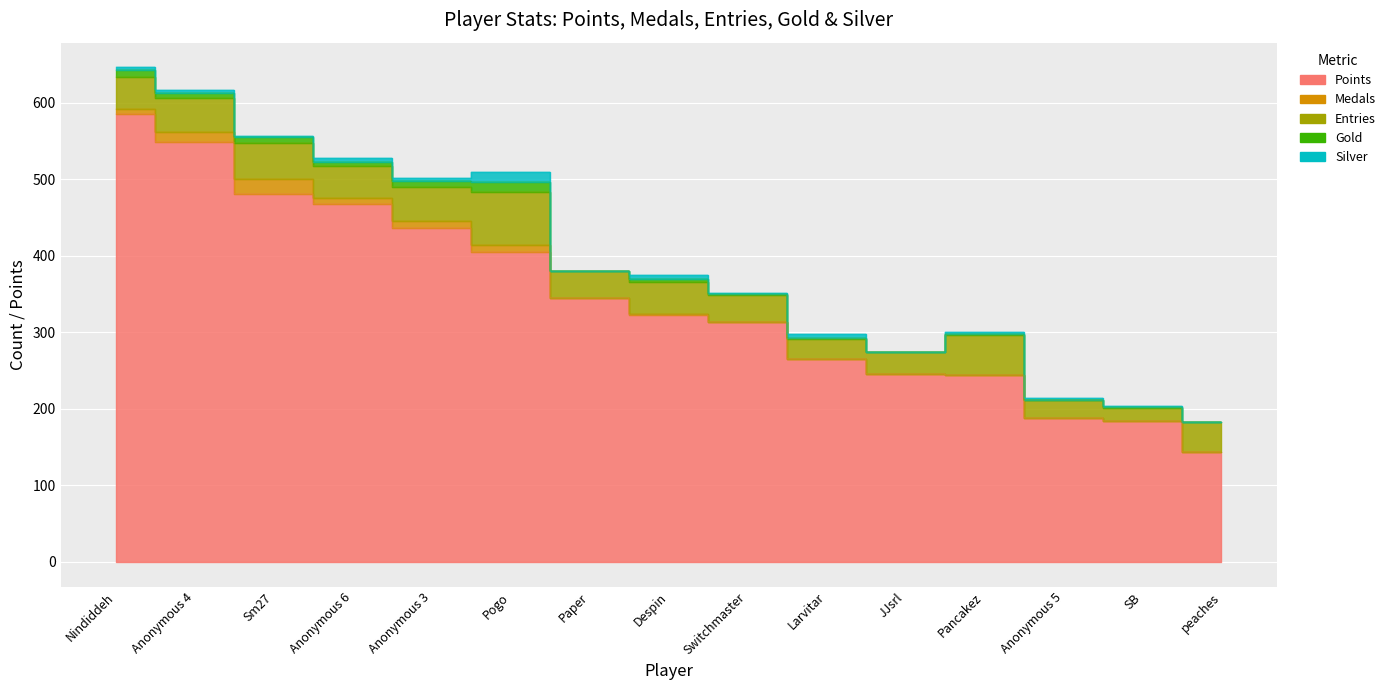

What is the label of the 1st point from the right?

peaches